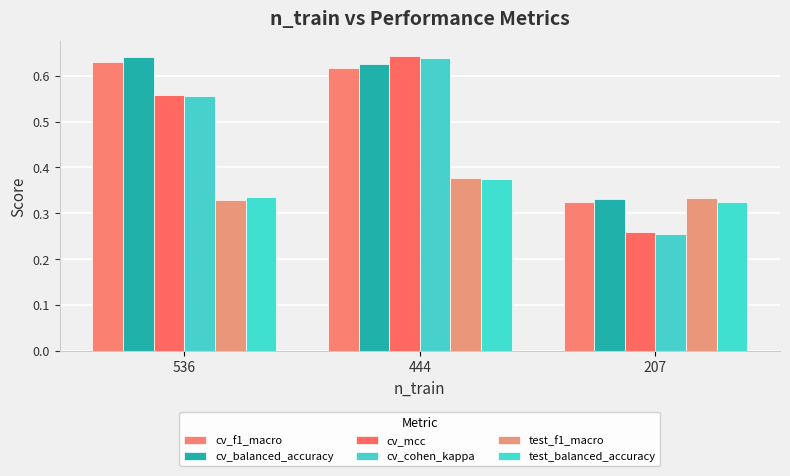

How many bars are there in each group?

6